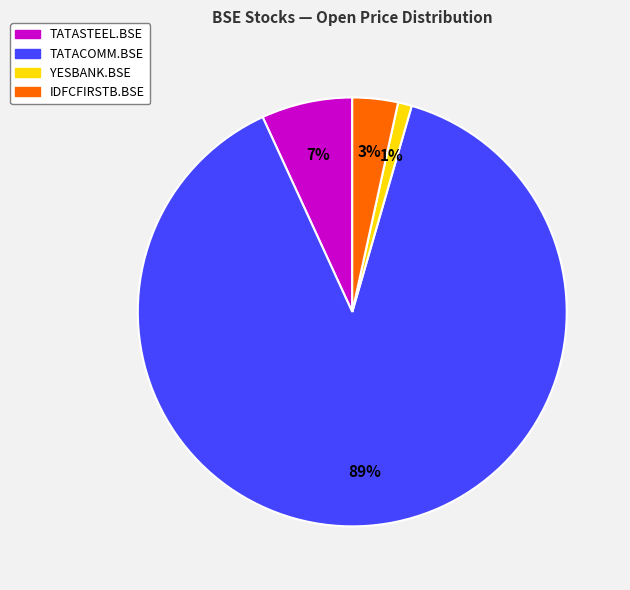

To the nearest percent, what is the average slice percentage?

25%